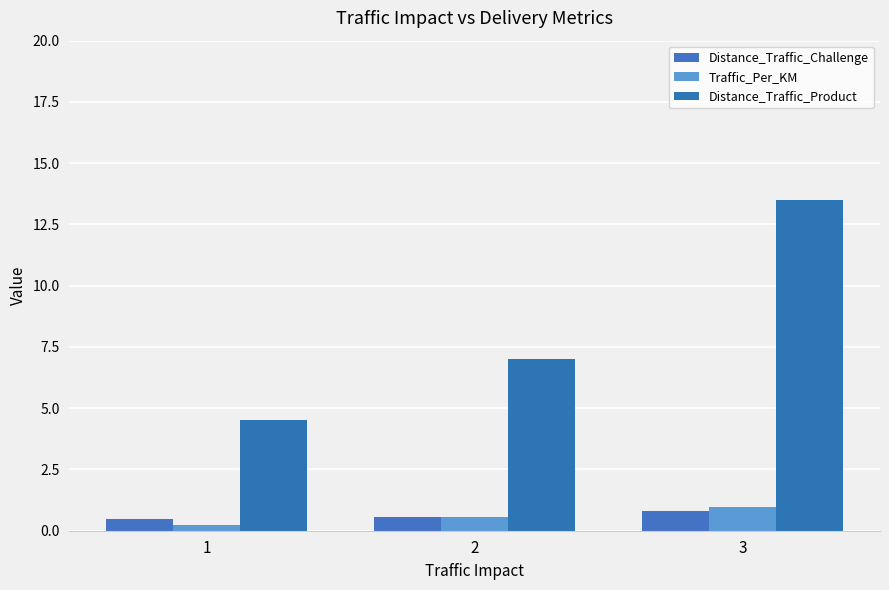

What is the value of the Traffic_Per_KM bar at the 1st from the left?

0.2